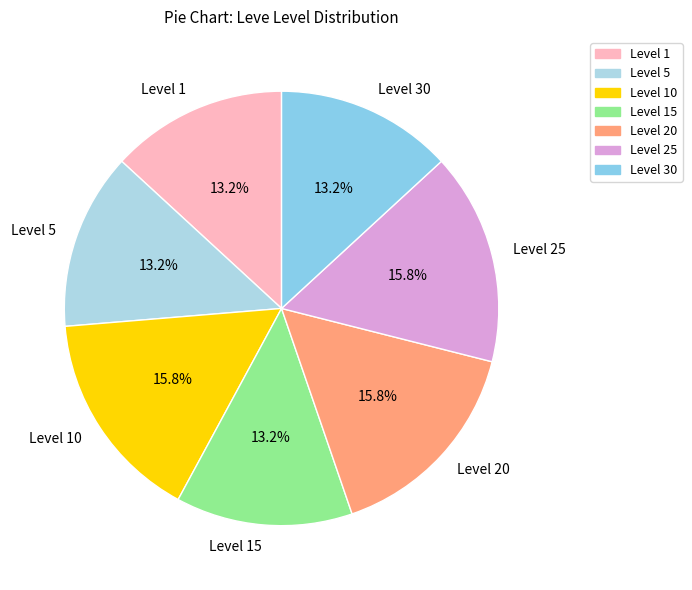

Between Level 1 and Level 10, which is larger?

Level 10